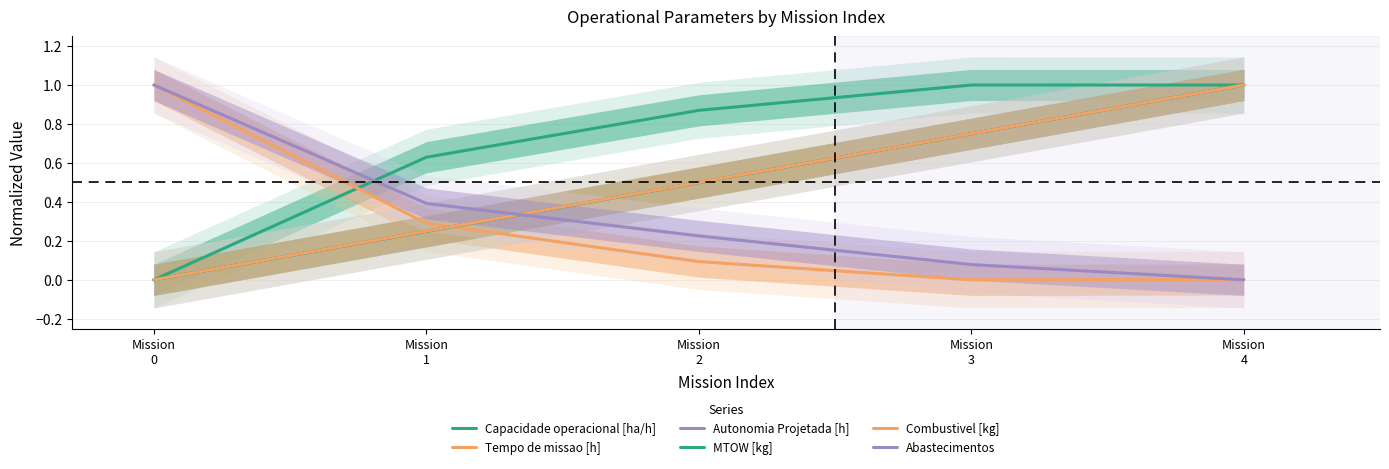

What is the difference between the maximum and minimum values in the Abastecimentos series?

1.0